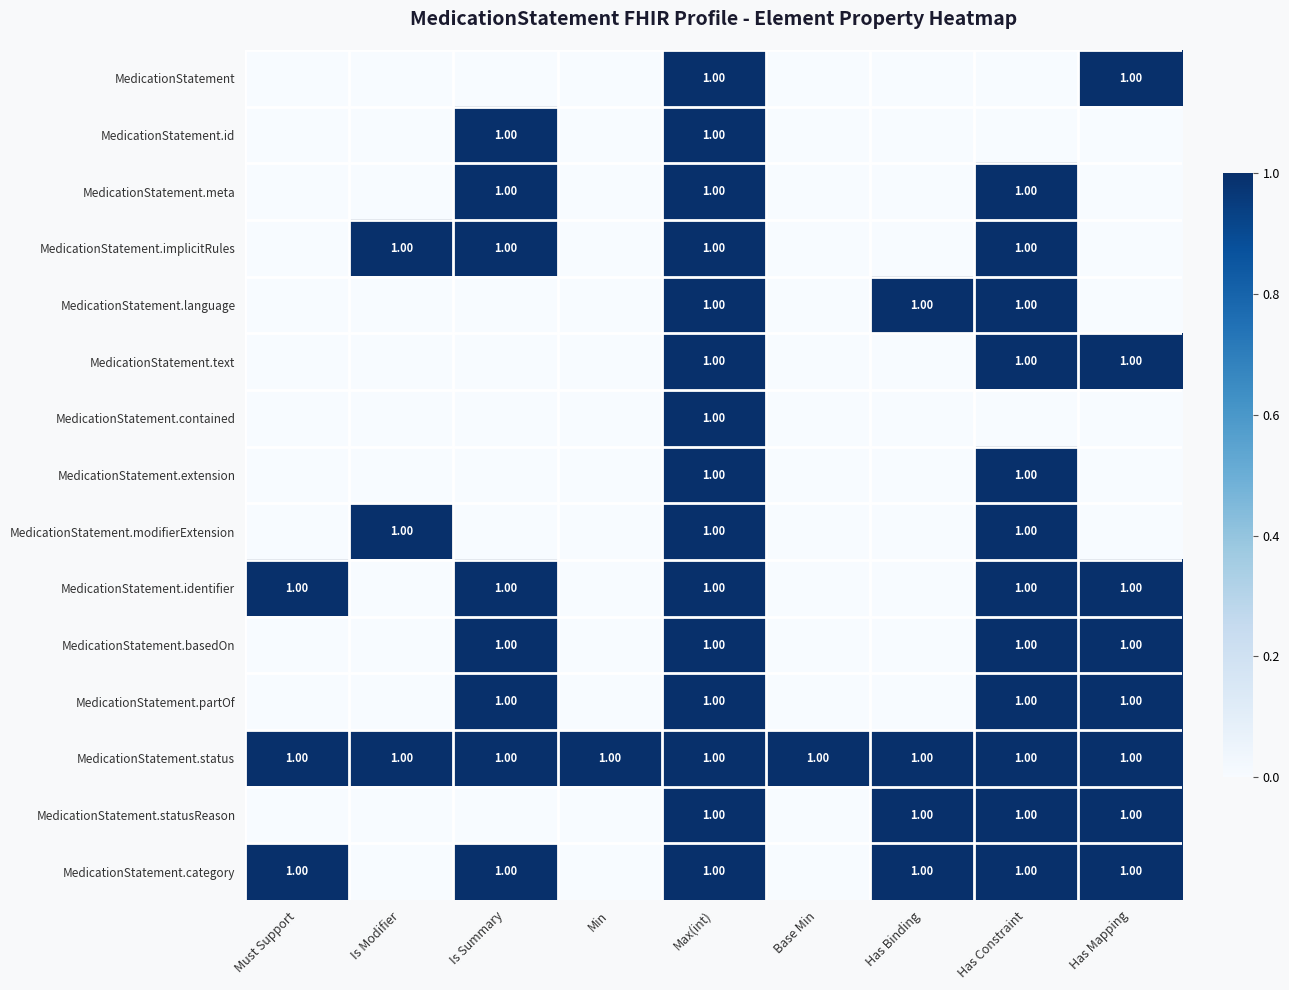

What is the total value across all series at Max(int)?

15